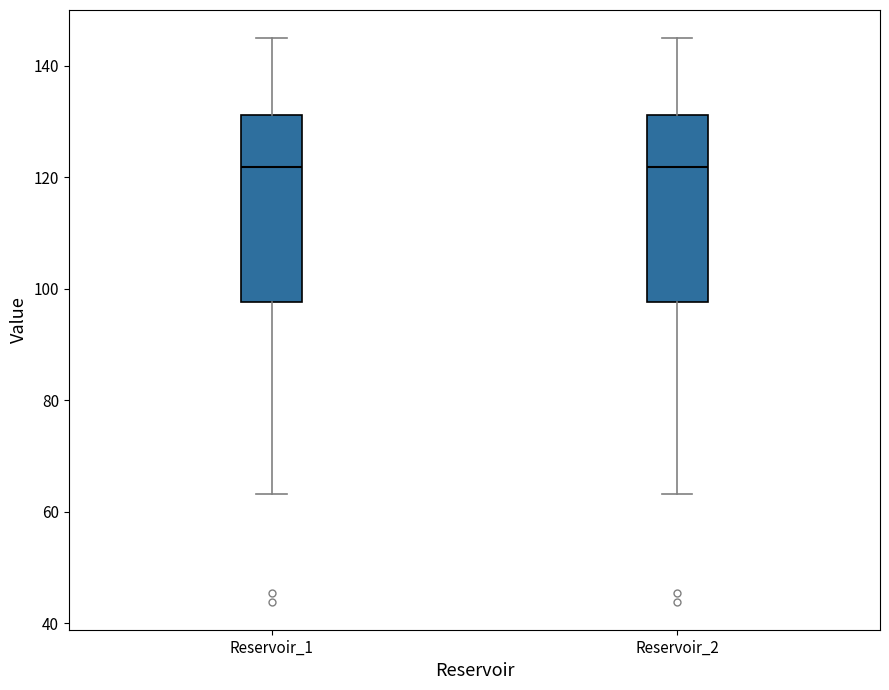

Reading left to right, read every box against the y-axis: the position of its median line, the range the box covers, and the ends of its whiskers. The values are not printed on the chart, so give them approximately, as read against the axis.

Reservoir_1: median 122, box 98 to 132, whiskers 64 to 144
Reservoir_2: median 122, box 98 to 132, whiskers 64 to 144